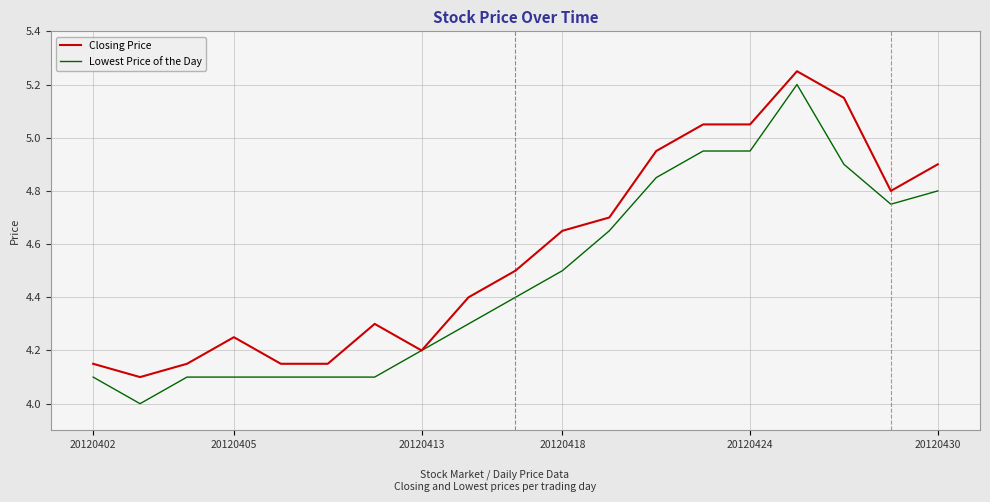

What is the sum of all Closing Price values?

86.9